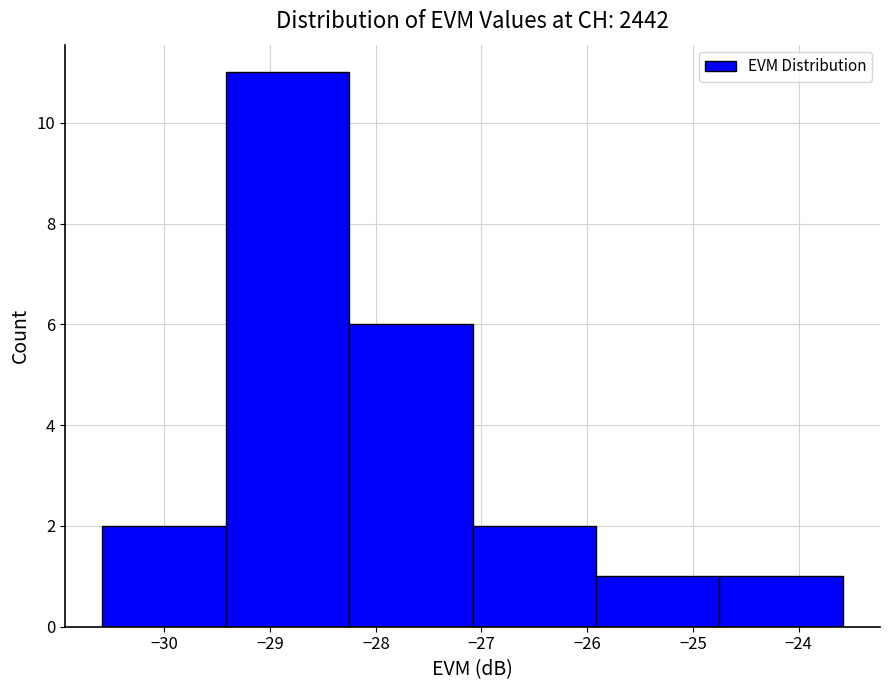

Reading left to right, list every bar in this chart as the range it spans on the x-axis followed by its height. Neither the bar edges nor the heights are printed on the chart, so give them approximately, as read against the axes.

-30.6 to -29.4: 2
-29.4 to -28.3: 11
-28.3 to -27.1: 6
-27.1 to -25.9: 2
-25.9 to -24.7: 1
-24.7 to -23.6: 1